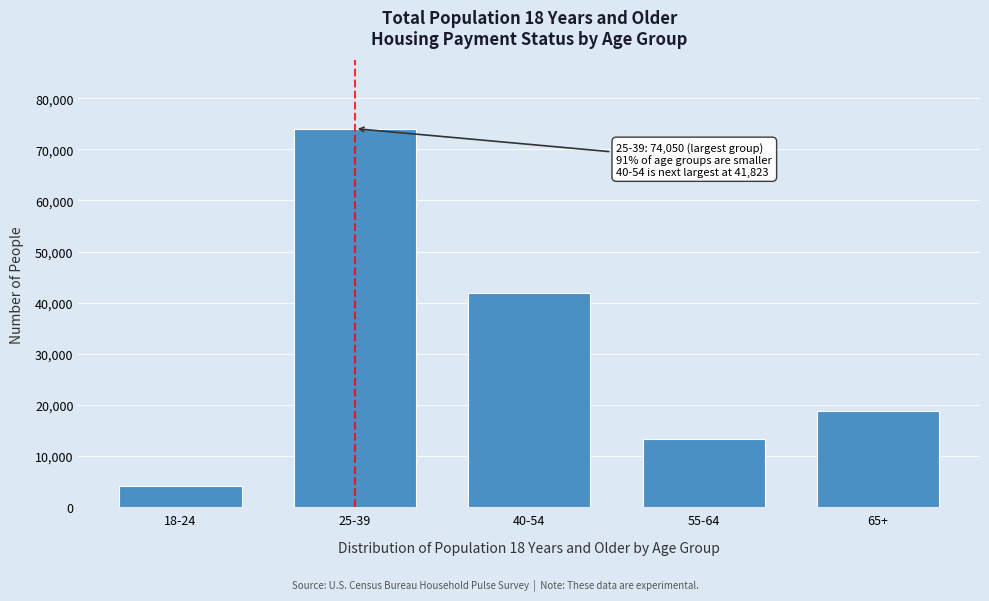

Reading right to left, extract all data points from this chart.

18898	13407	41823	74050	4069